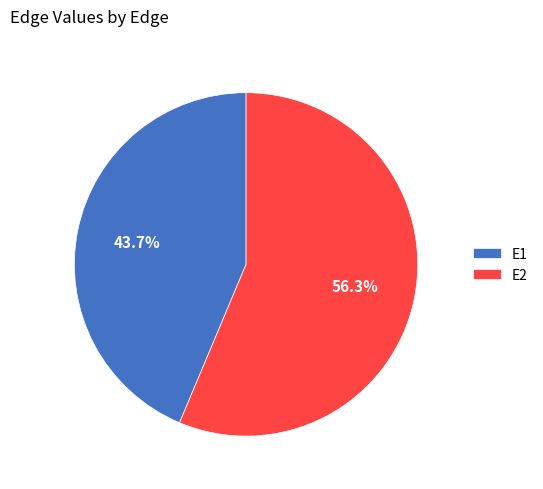

Count the number of slices in the pie.

2